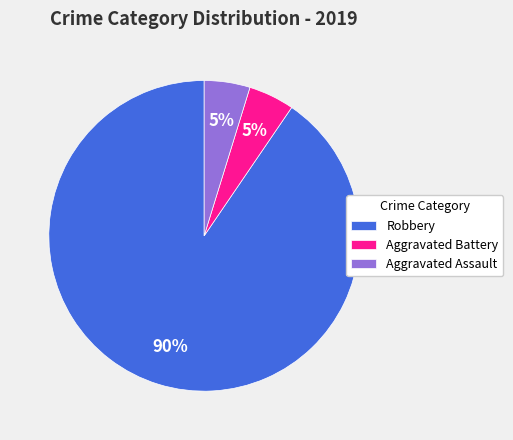

Which category has the biggest portion of the pie?

Robbery